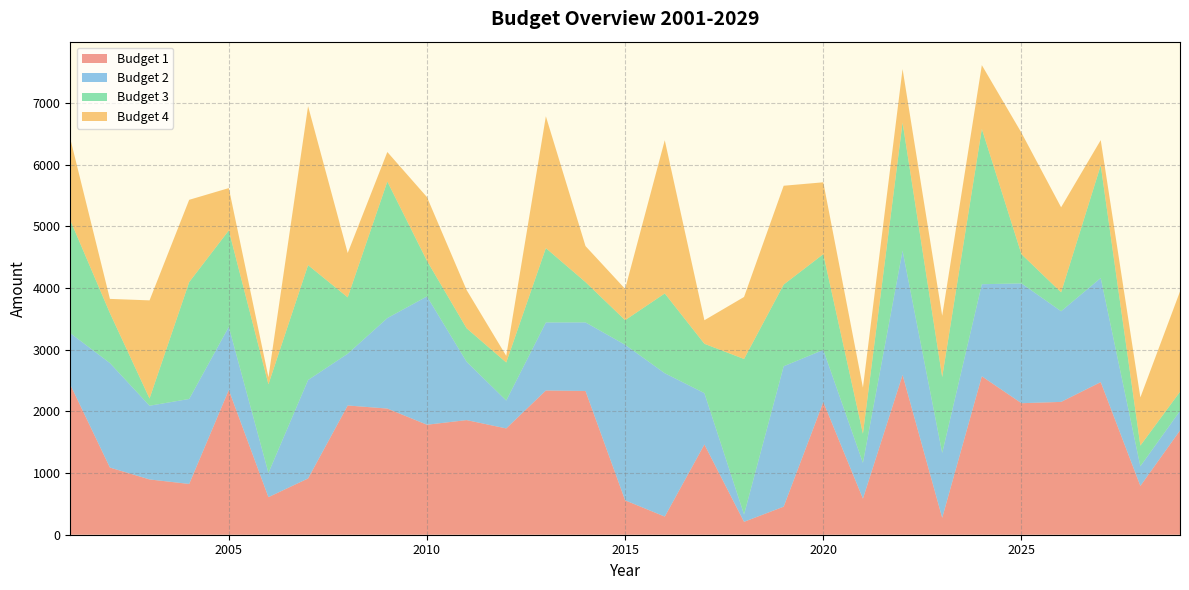

Reading left to right, transcribe all the data shown in this chart.

Budget 1: 2433	1089	896	823	2346	609	912	2095	2045	1783	1858	1723	2338	2330	557	294	1463	209	455	2151	585	2590	274	2568	2132	2153	2474	791	1690
Budget 2: 835	1694	1195	1378	1024	394	1596	839	1467	2080	946	452	1103	1112	2522	2324	832	120	2276	845	580	2014	1052	1493	1942	1470	1688	319	317
Budget 3: 1830	810	117	1894	1563	1435	1862	914	2213	577	543	617	1205	653	399	1293	800	2520	1324	1552	473	2077	1230	2517	473	306	1825	335	310
Budget 4: 1323	230	1591	1334	686	115	2577	719	479	1033	620	107	2137	584	507	2484	382	1005	1602	1165	747	868	994	1034	1969	1379	410	781	1626